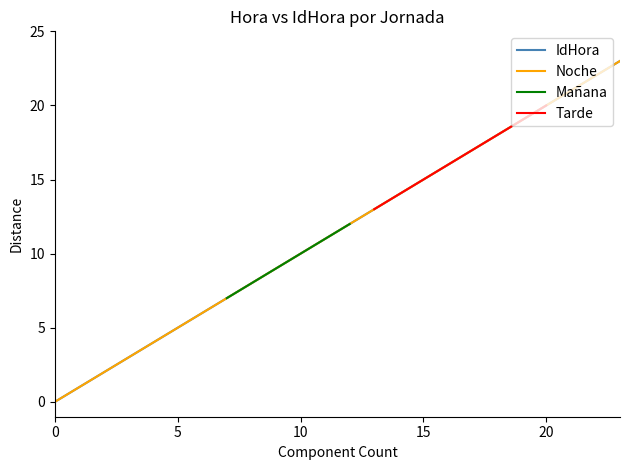

The value at 23 is 23. True or false?

True